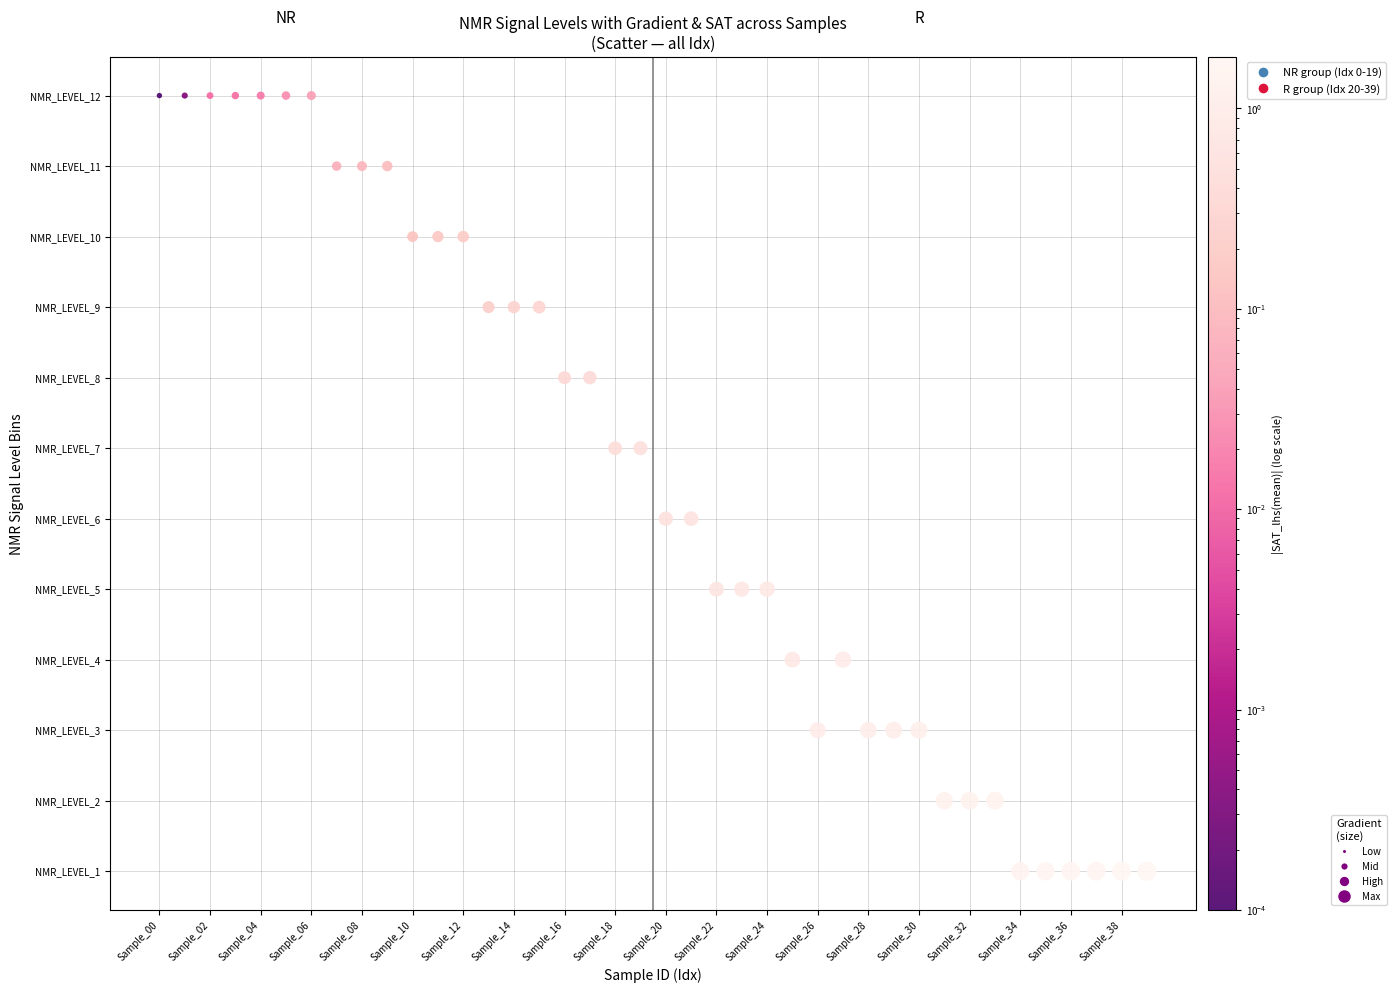

What are all the series names shown in the legend?

NR group (Idx 0-19), R group (Idx 20-39)